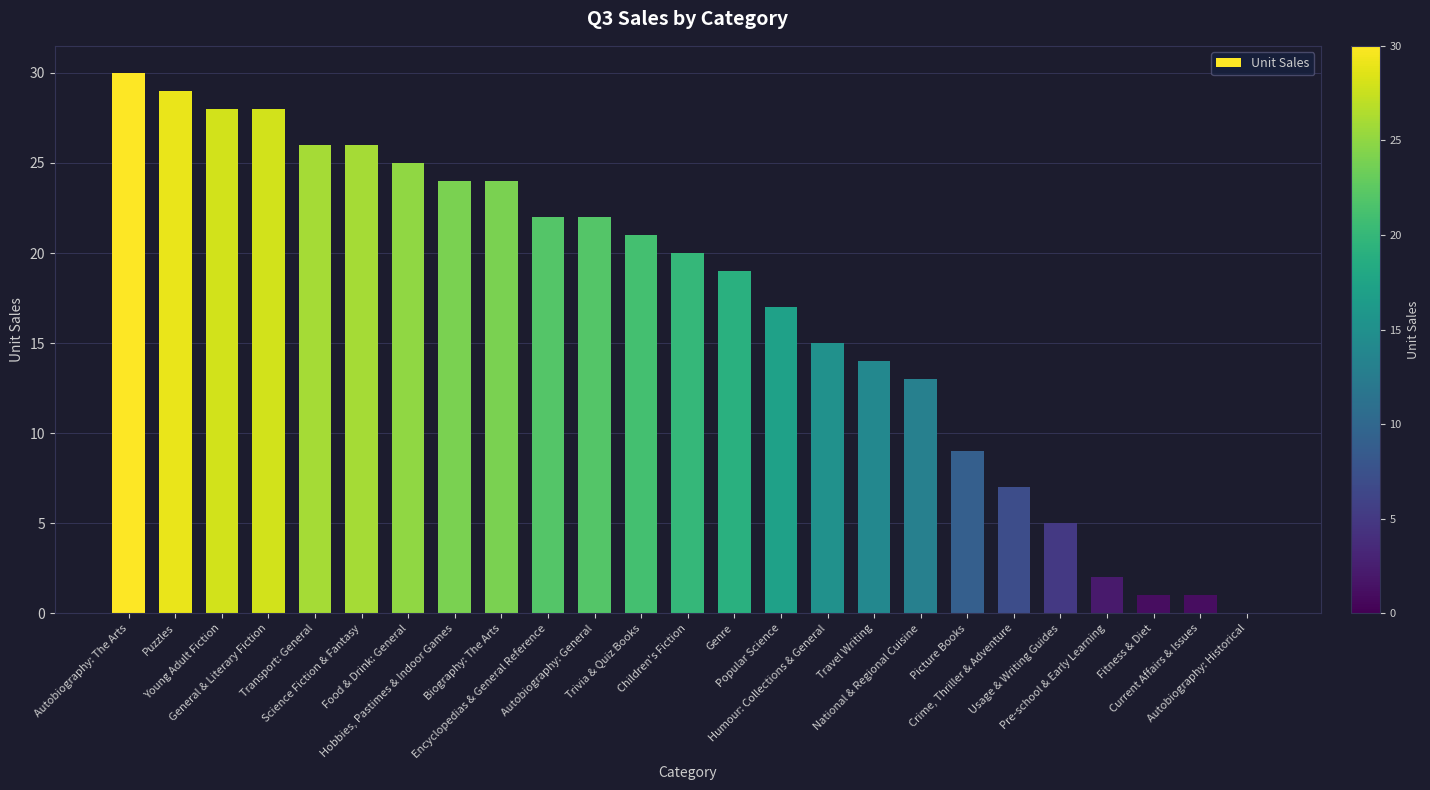

What is the change in value from Hobbies, Pastimes & Indoor Games to Children's Fiction?

-4